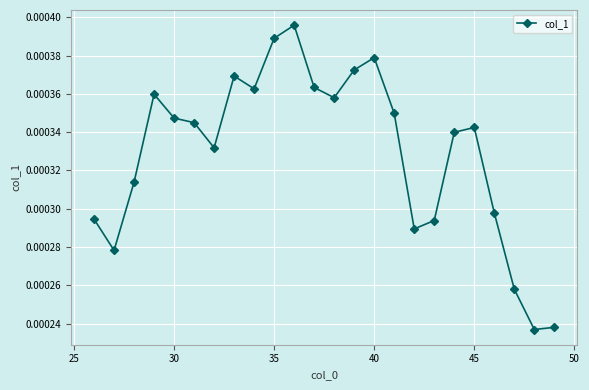

True or false: there are more than 0 points higher than both neighbors.

True